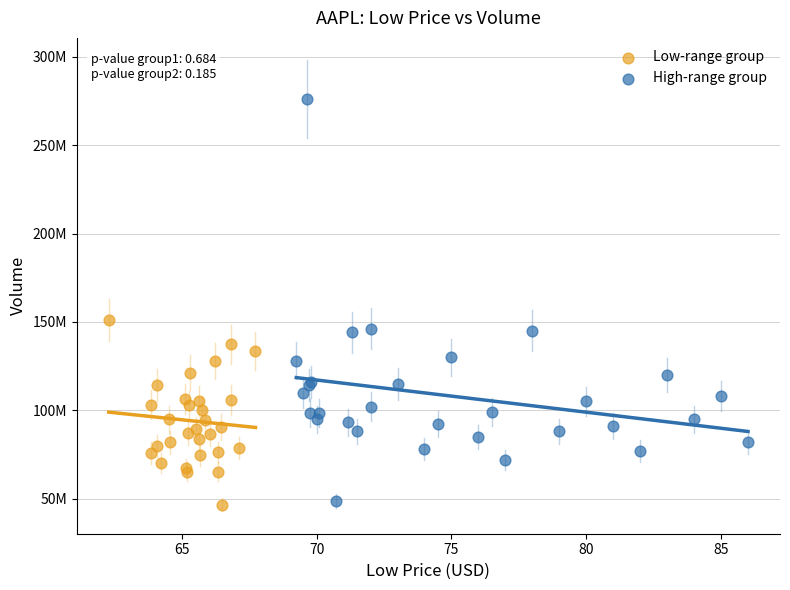

Which series has the widest spread of Y values?

High-range group